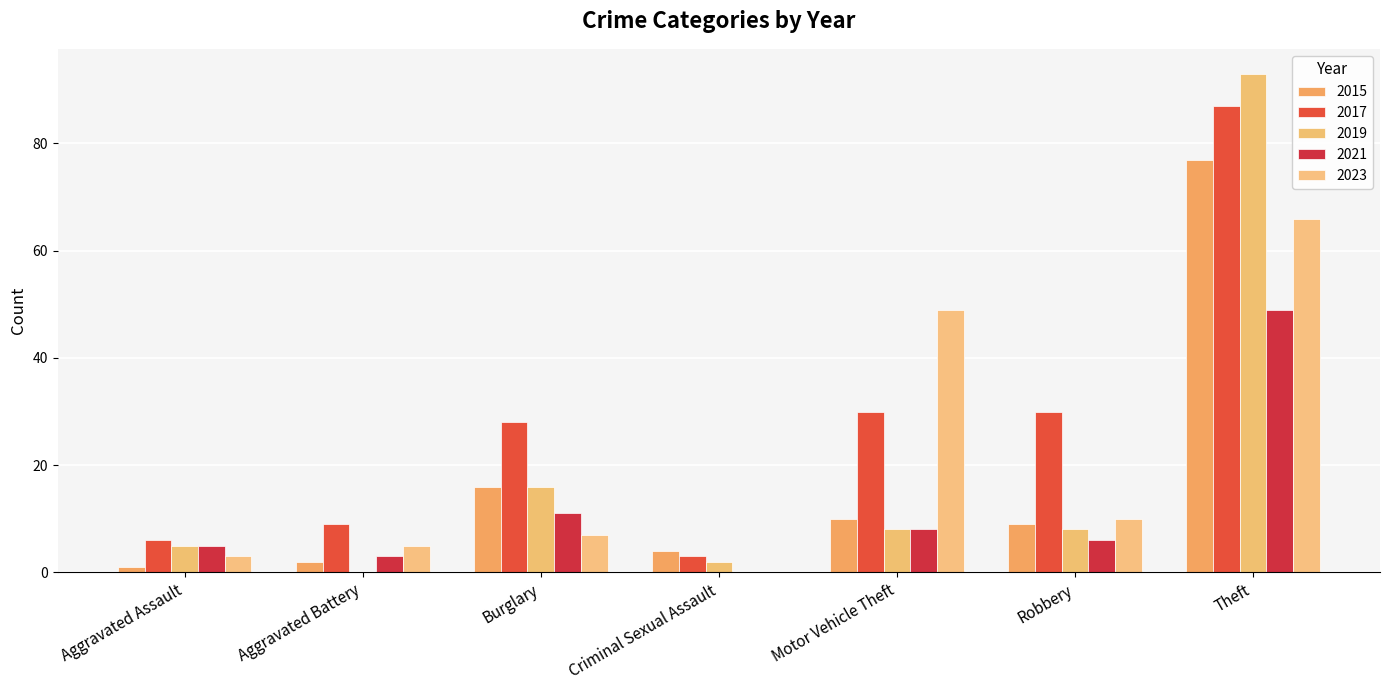

What is the greatest value displayed?

93